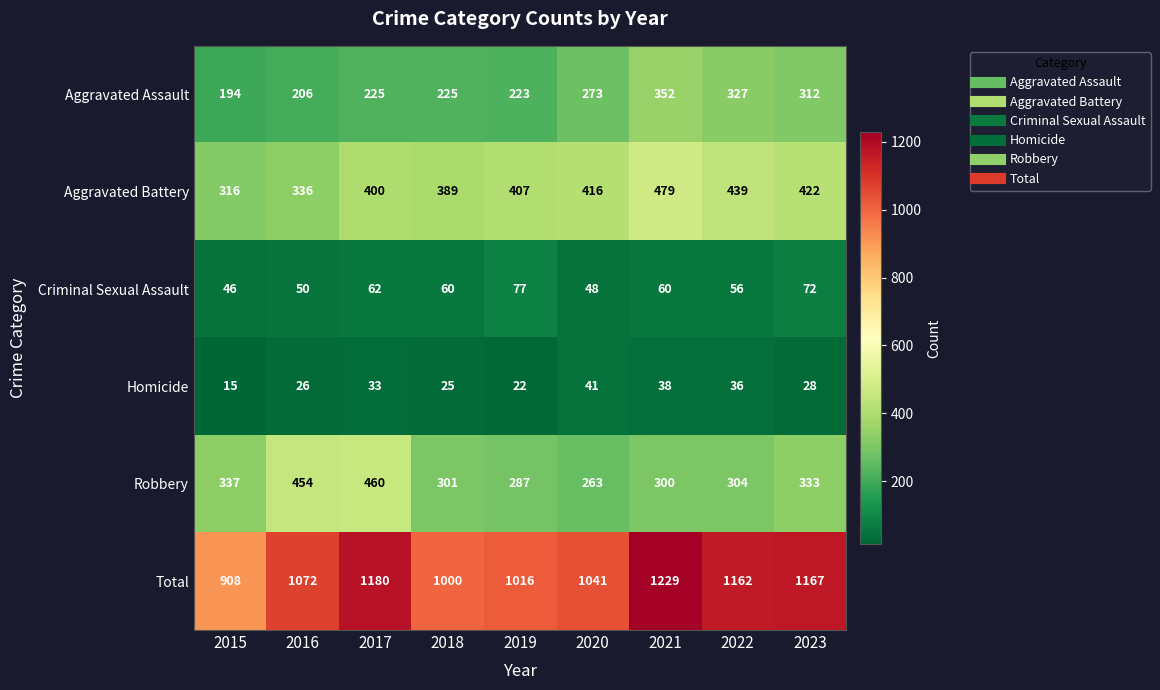

What is the difference between the highest and lowest values at 2016?

1046